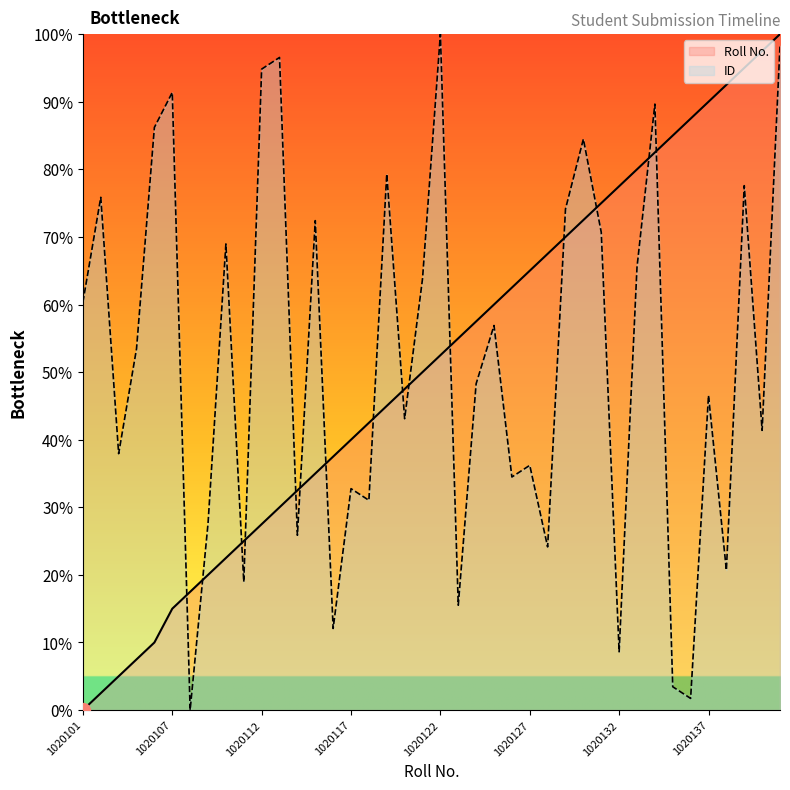

Reading left to right, list all the values displayed in this chart.

Roll No.: 0.0	2.5	5.0	7.5	10.0	15.0	17.5	20.0	22.5	25.0	27.5	30.0	32.5	35.0	37.5	40.0	42.5	45.0	47.5	50.0	52.5	55.0	57.5	60.0	62.5	65.0	67.5	70.0	72.5	75.0	77.5	80.0	82.5	85.0	87.5	90.0	92.5	95.0	97.5	100.0
ID: 60.3	75.9	37.9	53.4	86.2	91.4	0.0	27.6	69.0	19.0	94.8	96.6	25.9	72.4	12.1	32.8	31.0	79.3	43.1	63.8	100.0	15.5	48.3	56.9	34.5	36.2	24.1	74.1	84.5	70.7	8.6	65.5	89.7	3.4	1.7	46.6	20.7	77.6	41.4	98.3